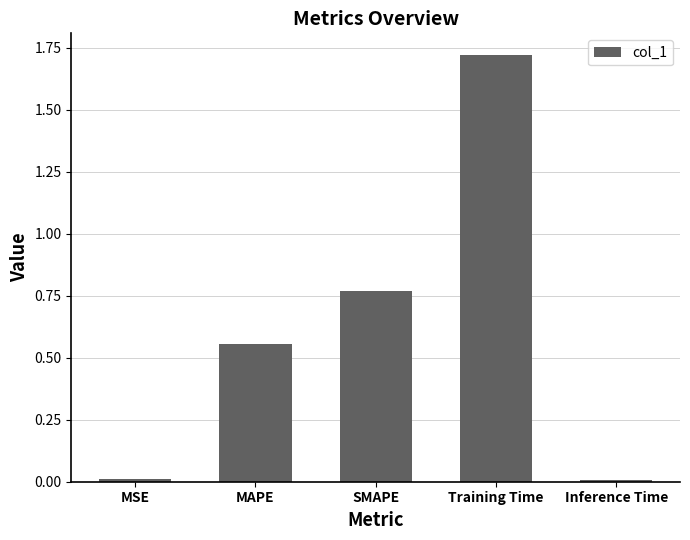

The value at MAPE is 0.8. True or false?

False